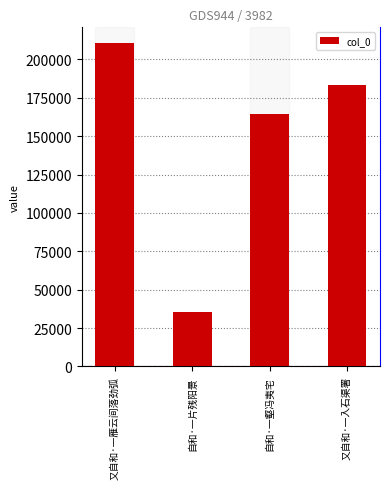

What is the sum of all values?

593830